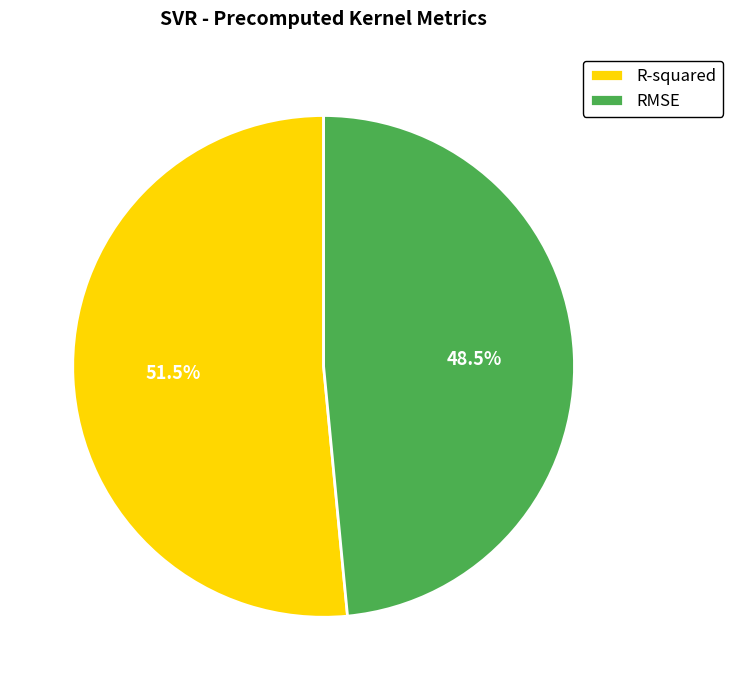

Do R-squared and RMSE together represent more than half of the pie?

Yes